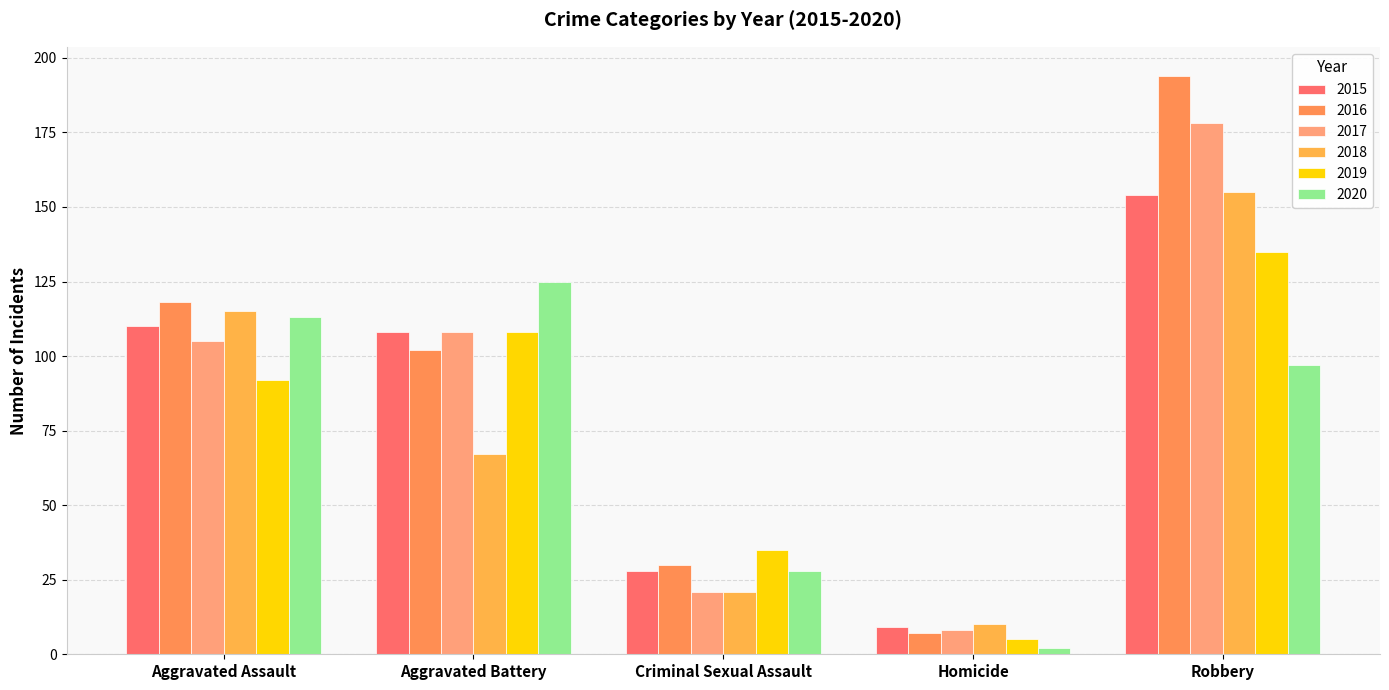

List the series in order of their peak value, lowest first.

2020, 2019, 2015, 2018, 2017, 2016